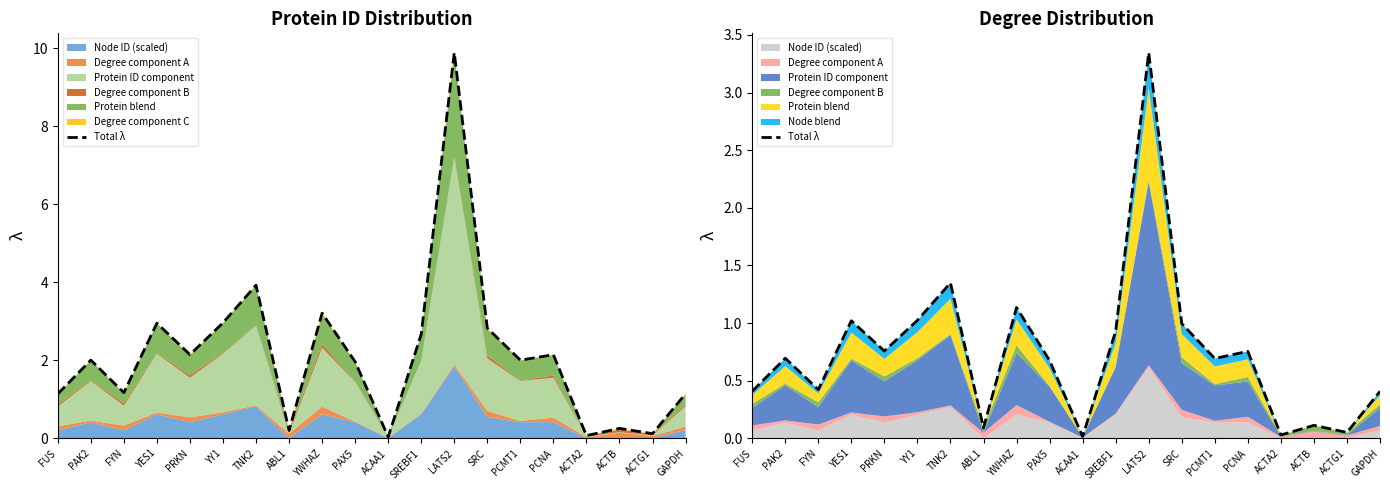

What is the average value?

0.7